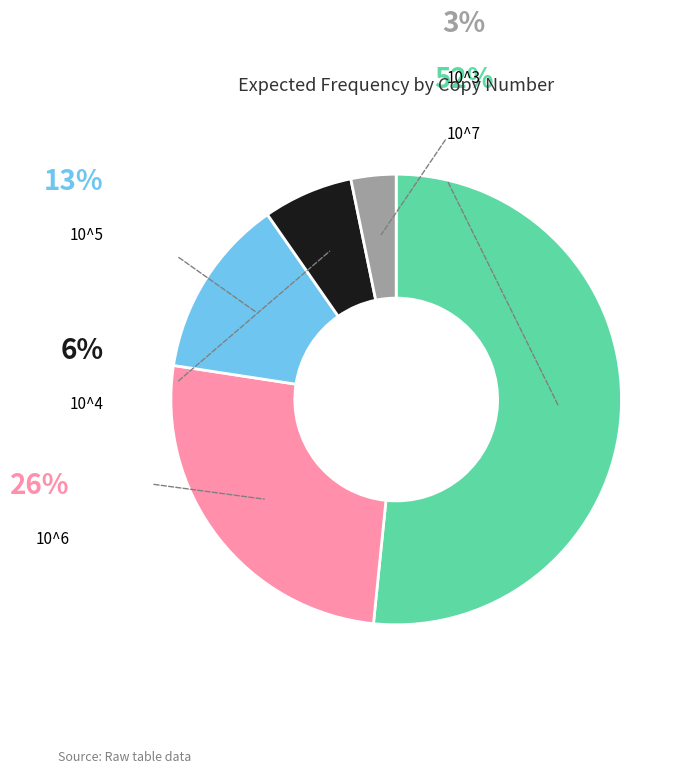

How many segments does this pie chart have?

5